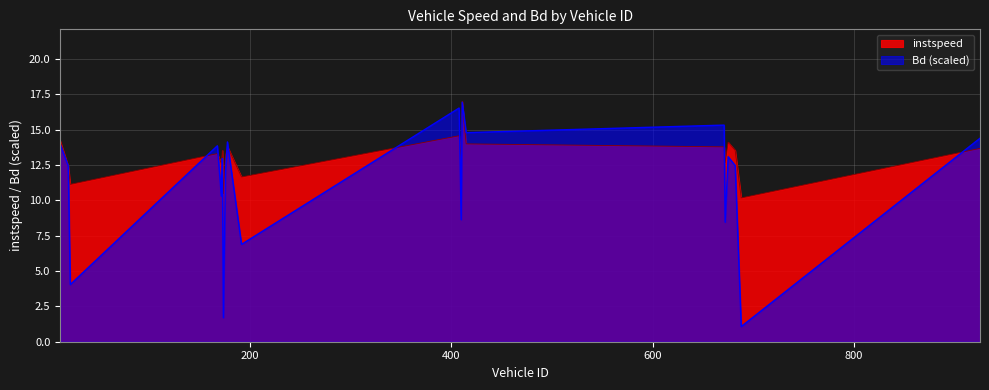

The value of instspeed at 174 is 15.9. True or false?

False